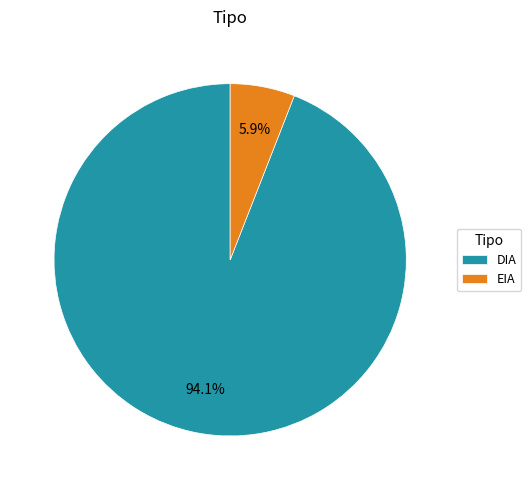

How many segments does this pie chart have?

2